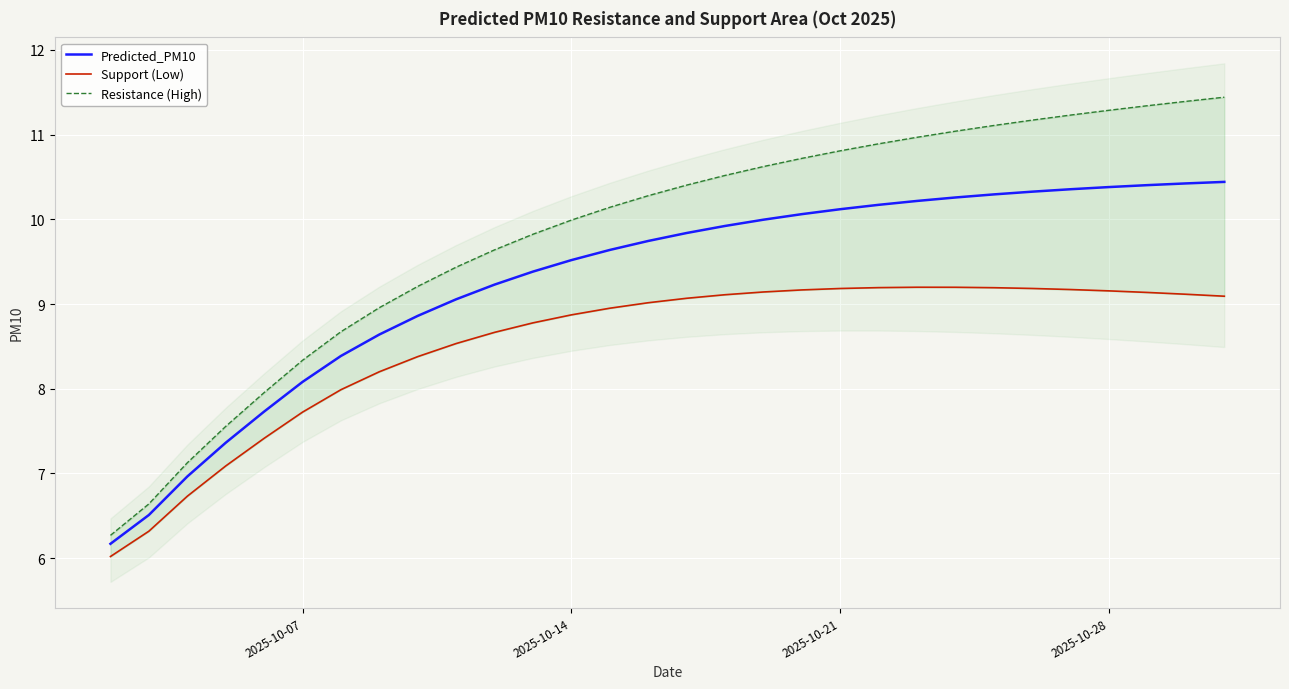

What is the highest value of the Predicted_PM10 series?

10.4